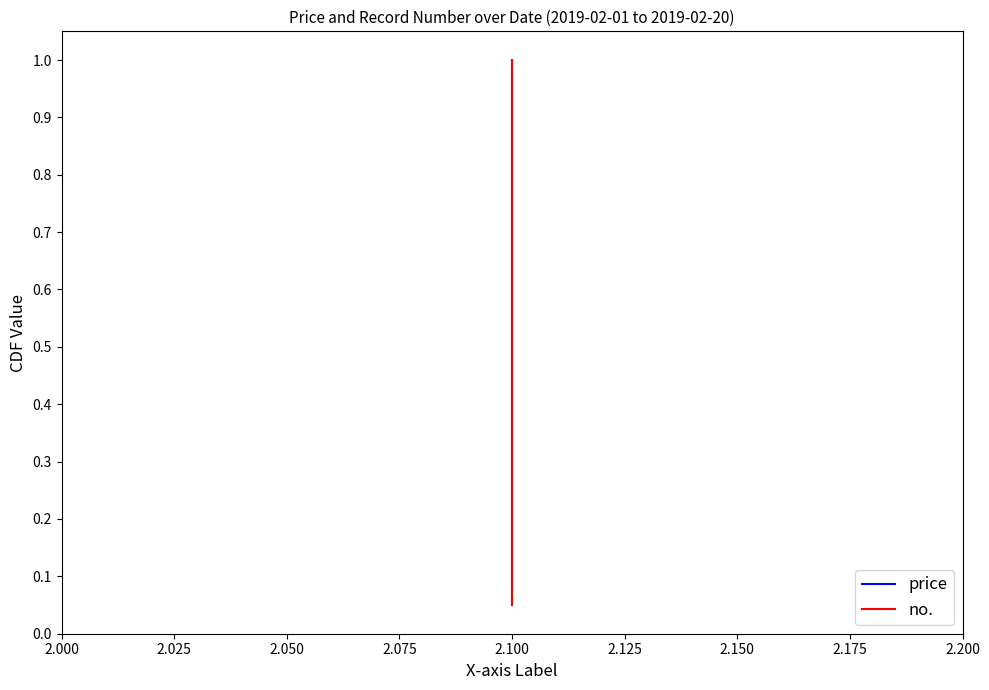

Rank the series by their maximum value, from highest to lowest.

price, no.